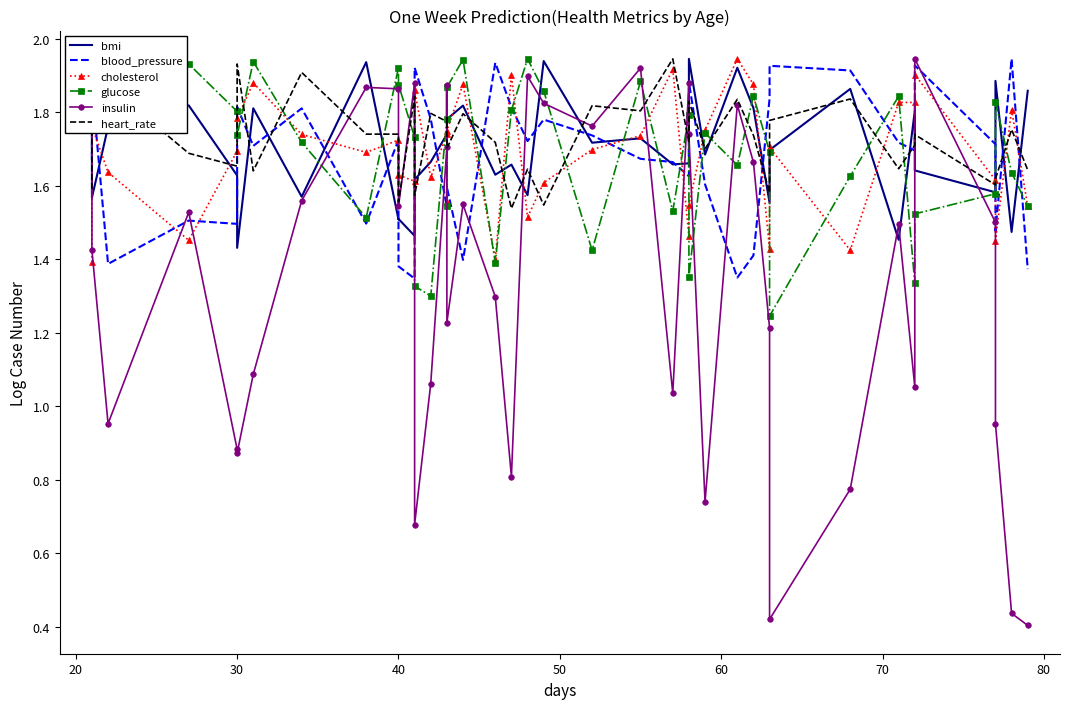

Which series changed the most between 10 and 9?

bmi